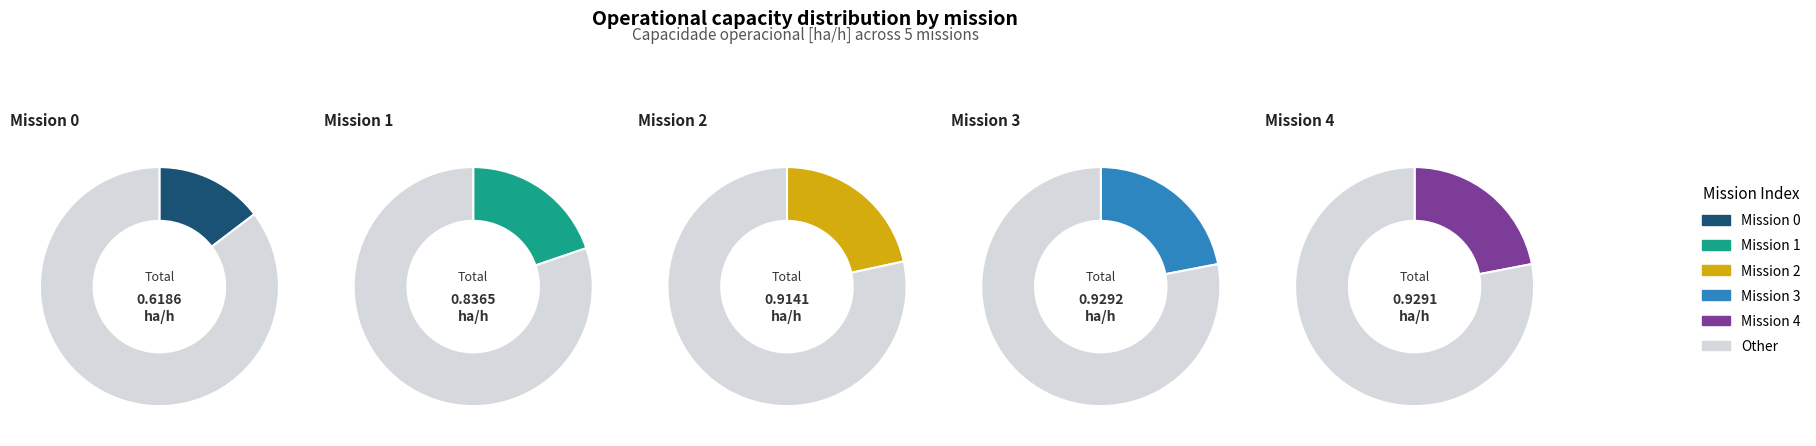

To the nearest percent, what is the combined percentage of 1 and 4?

42%